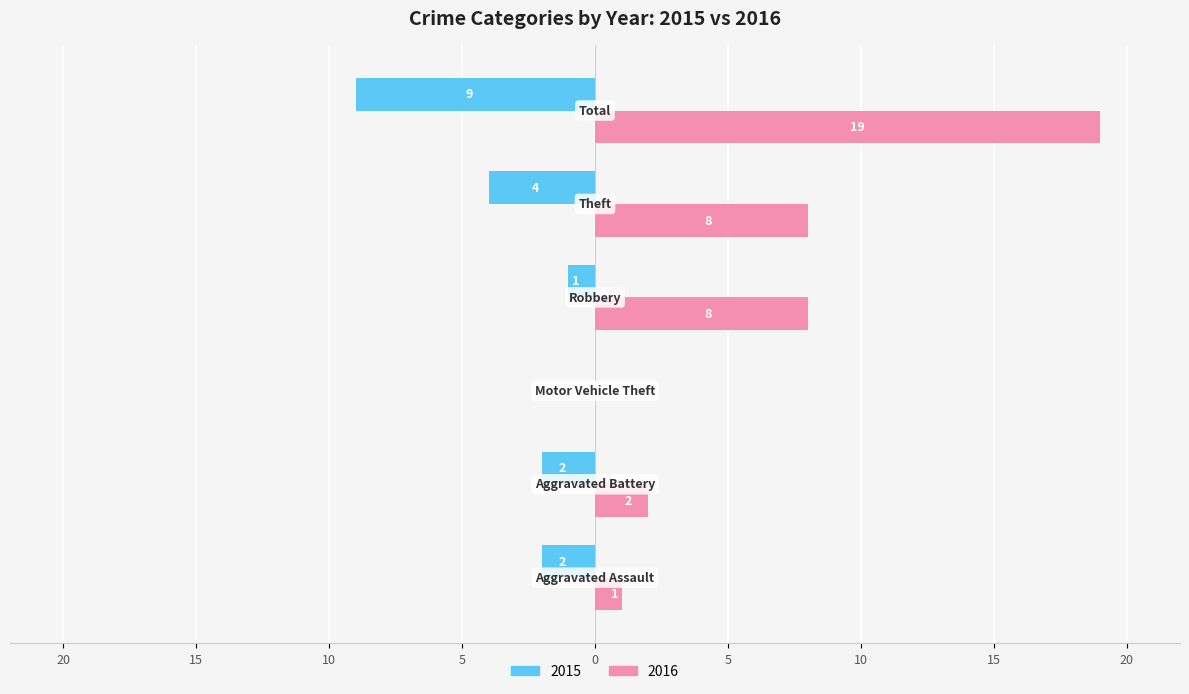

What is the sum of all 2016 values?

38